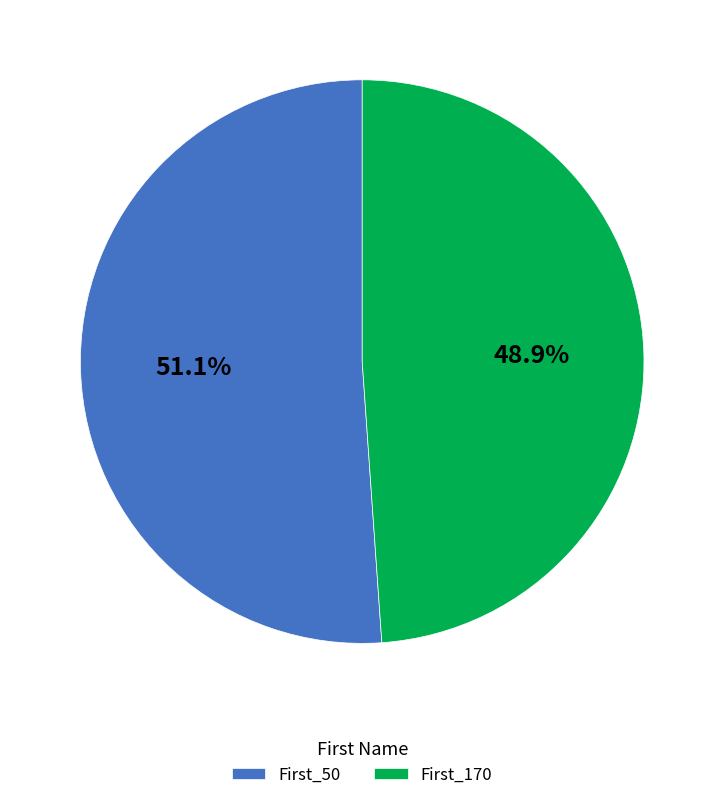

To the nearest percent, what percentage of the pie is First_170?

49%